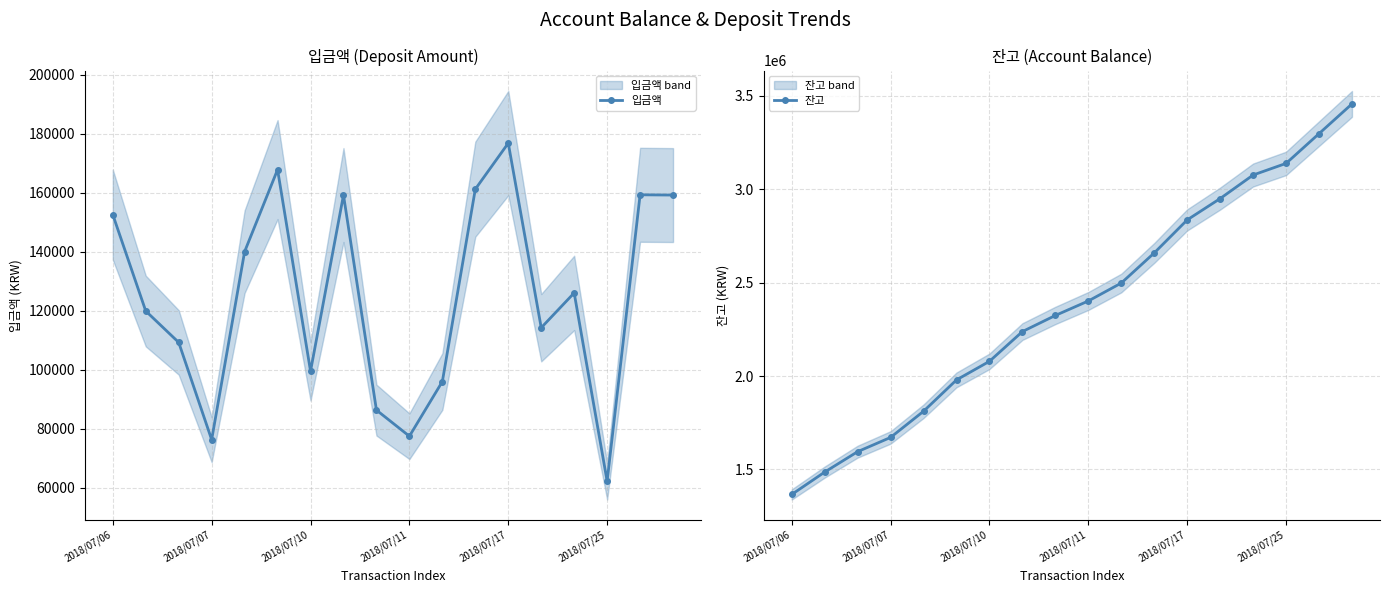

True or false: 잔고 has more than 0 points higher than both neighbors.

False